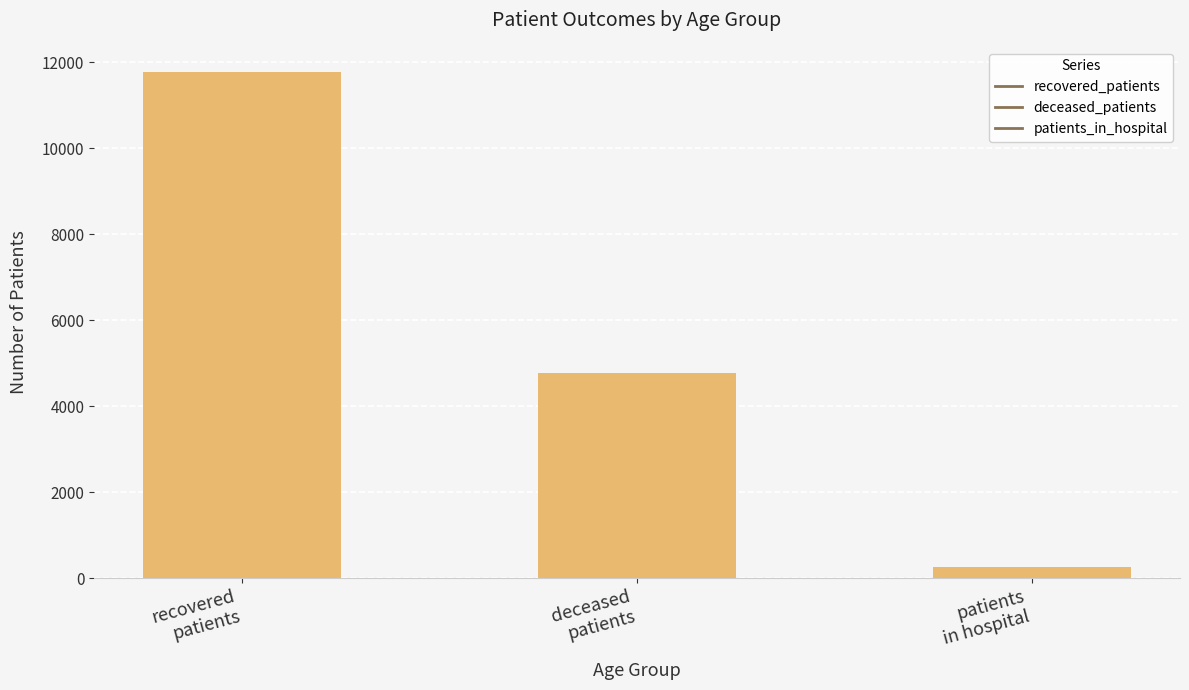

What position from the left is recovered
patients?

1